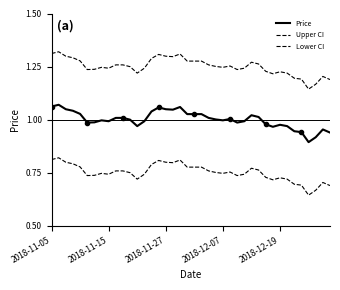

Does the chart display data point markers on the line(s)?

No